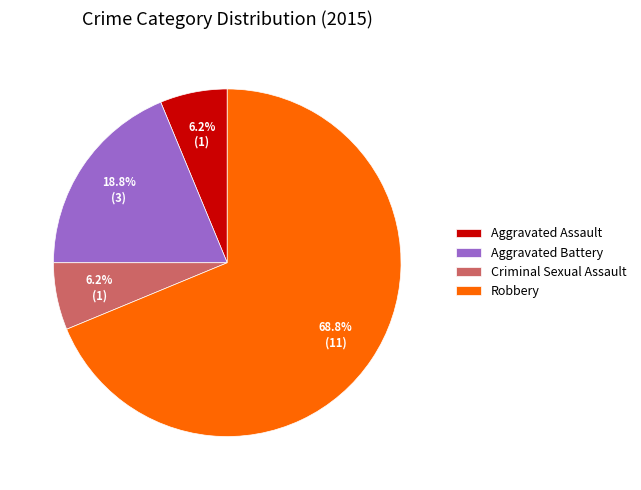

To the nearest percent, what is the average slice percentage?

25%